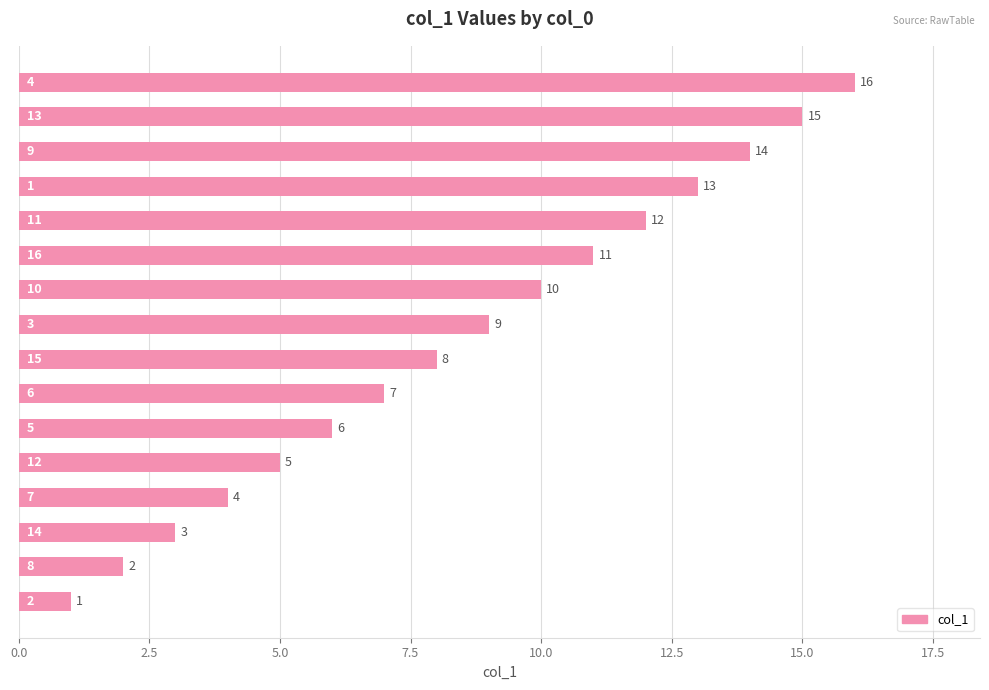

What is the greatest value displayed?

16